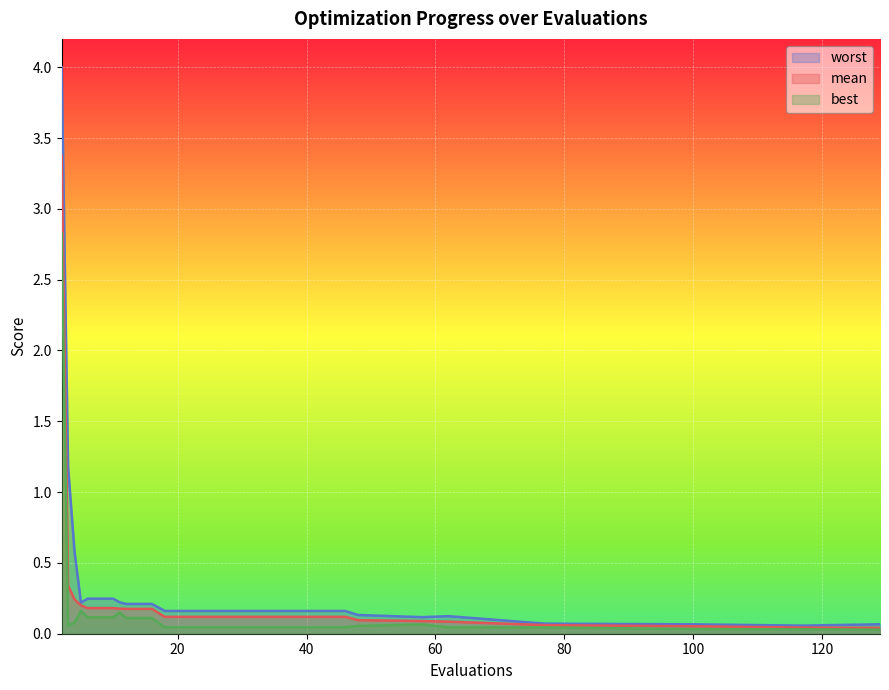

Which series has the largest total across all categories?

worst